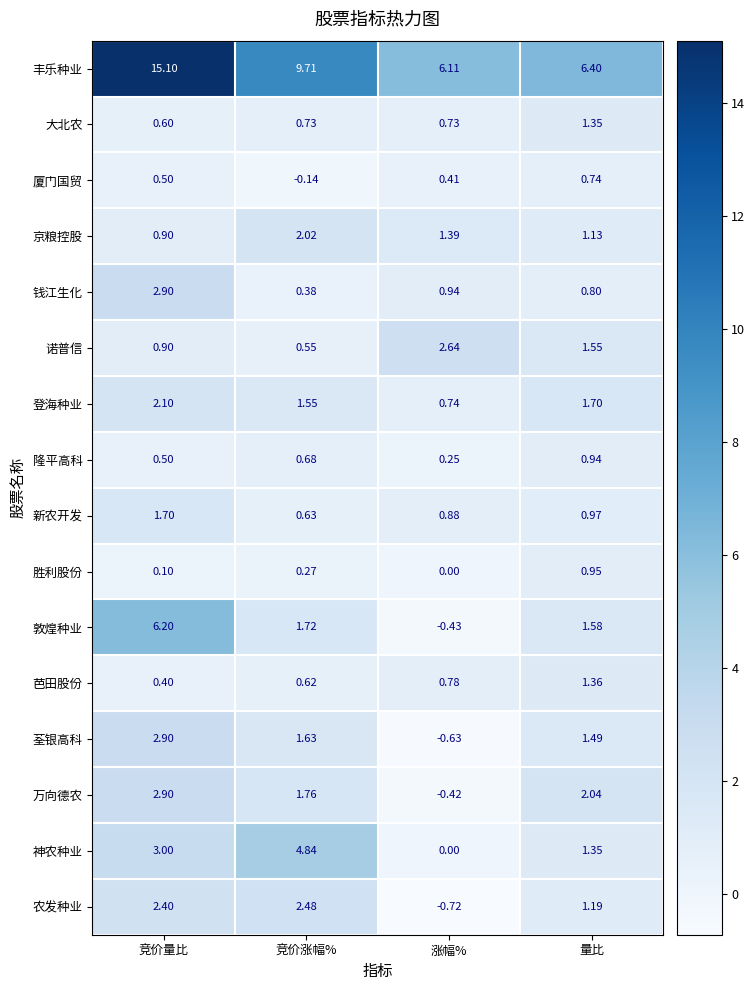

At which label is 万向德农 closest to 1?

竞价涨幅%